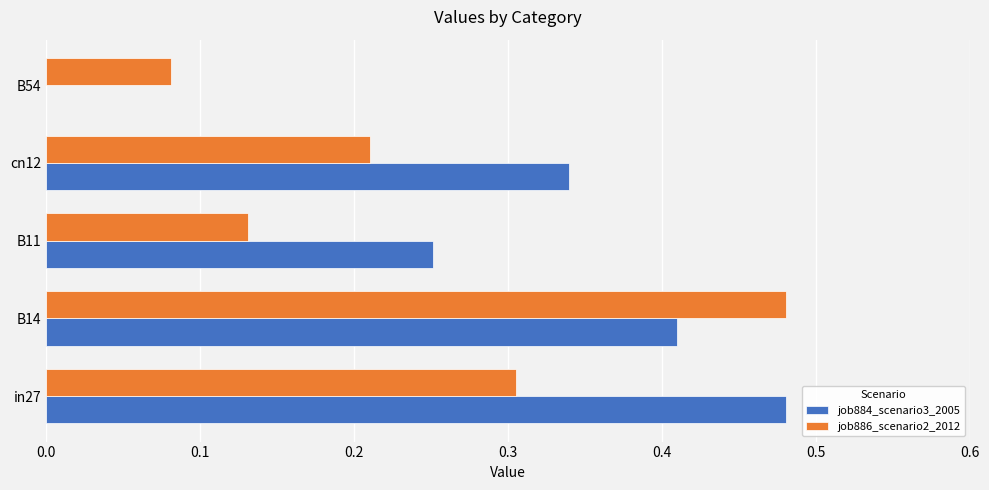

Which series changed the most between B14 and B54?

job884_scenario3_2005